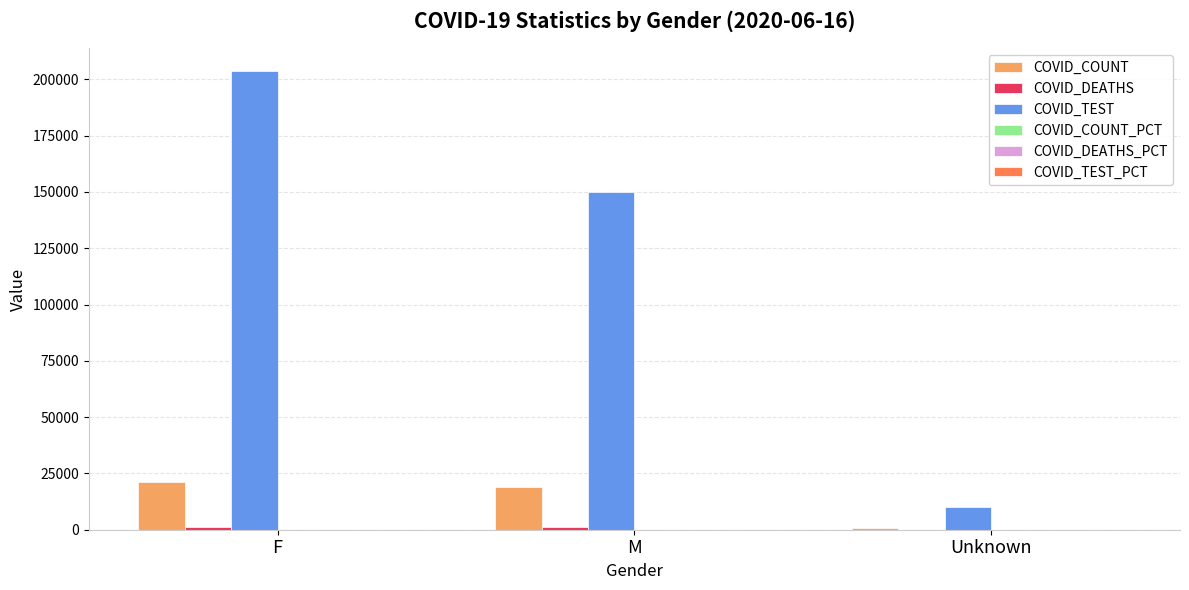

Between M and Unknown, which series saw the biggest shift?

COVID_TEST